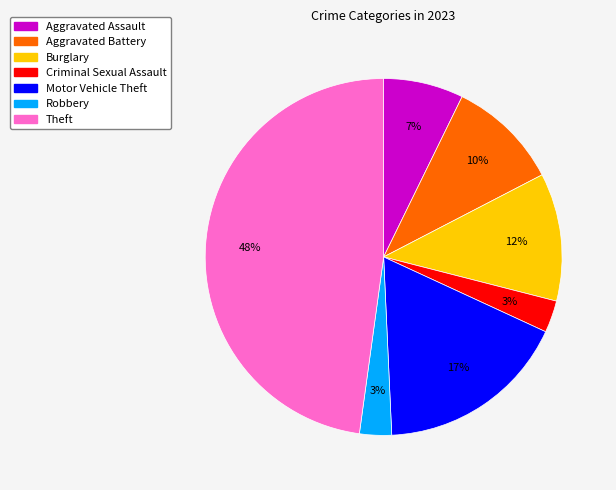

To the nearest percent, what portion does Robbery represent?

3%